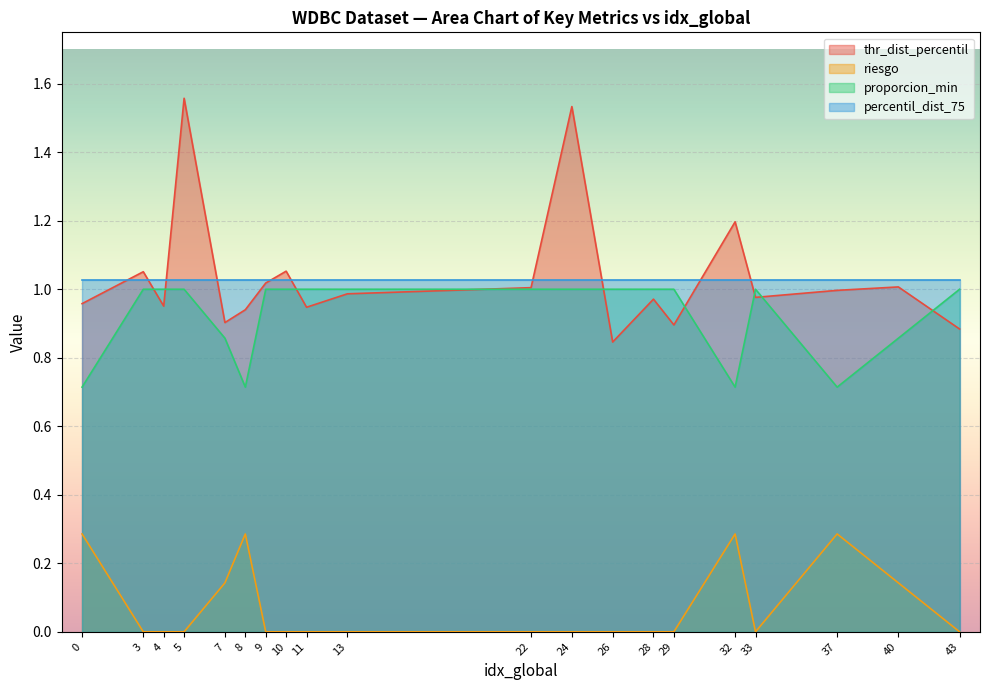

True or false: thr_dist_percentil and riesgo intersect in this chart.

False